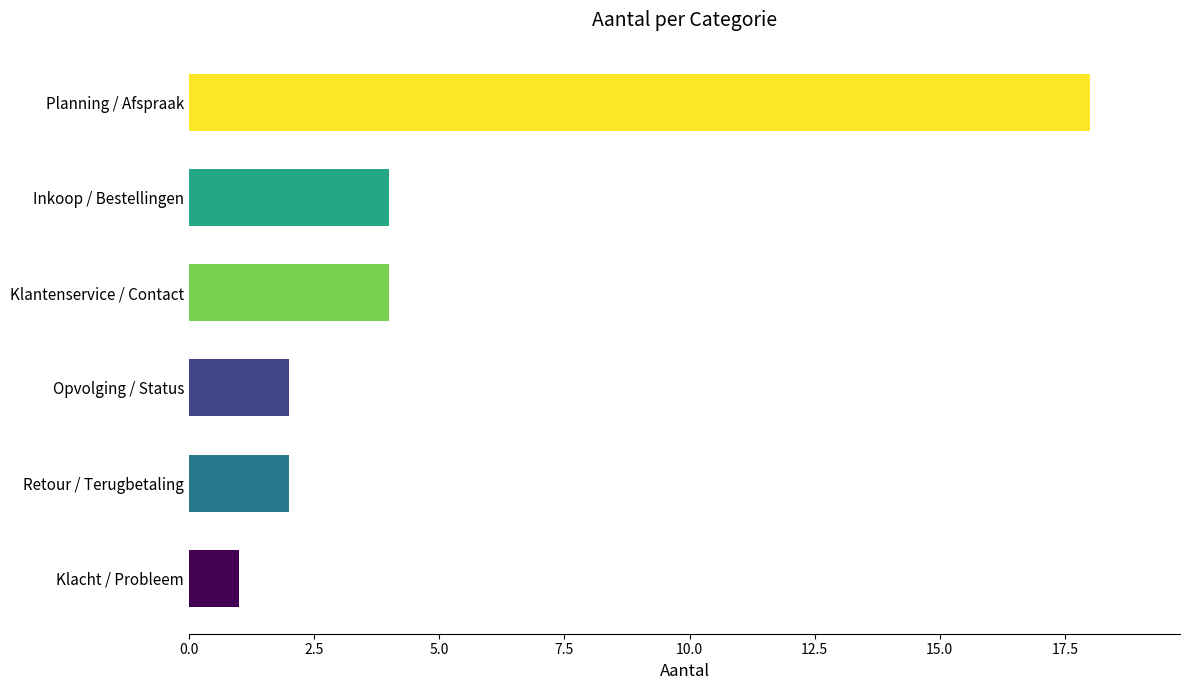

Reading bottom to top, extract all data points from this chart.

1	2	2	4	4	18